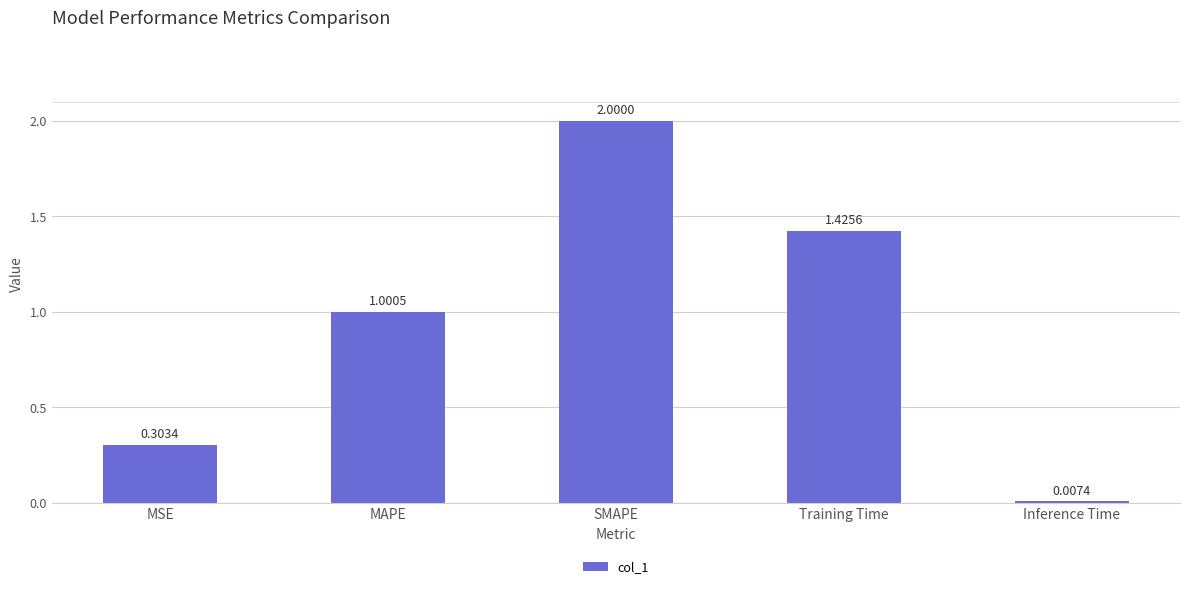

The chart shows a value of 0.2 at MSE. True or false?

False